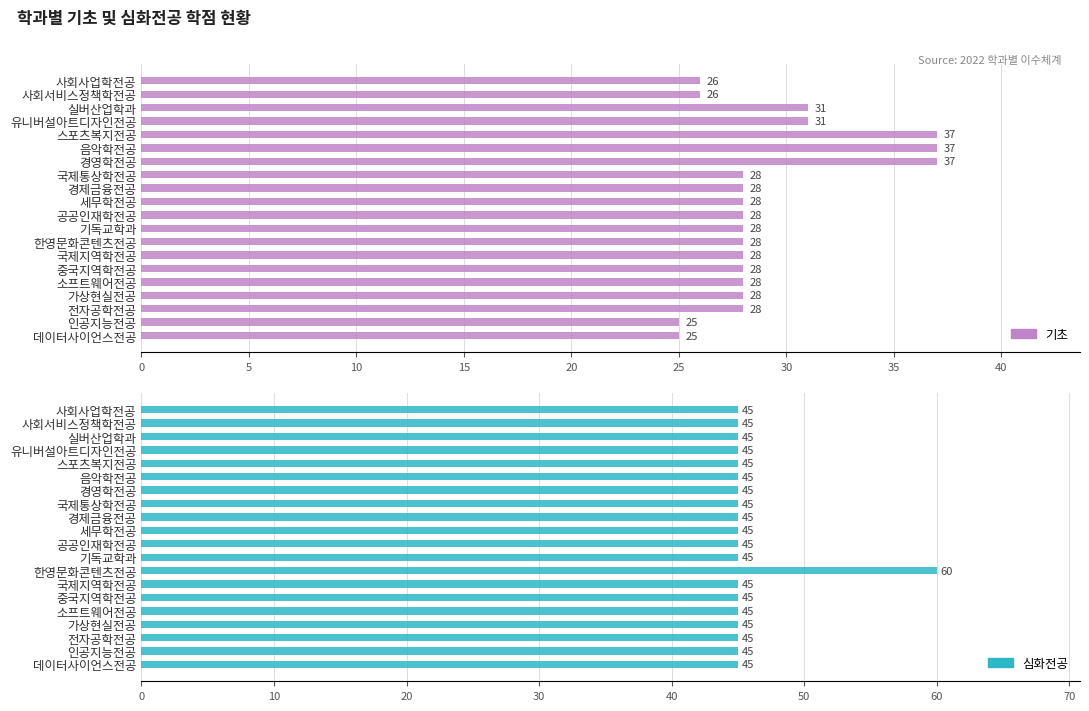

At how many categories does at least one series exceed 35?

20